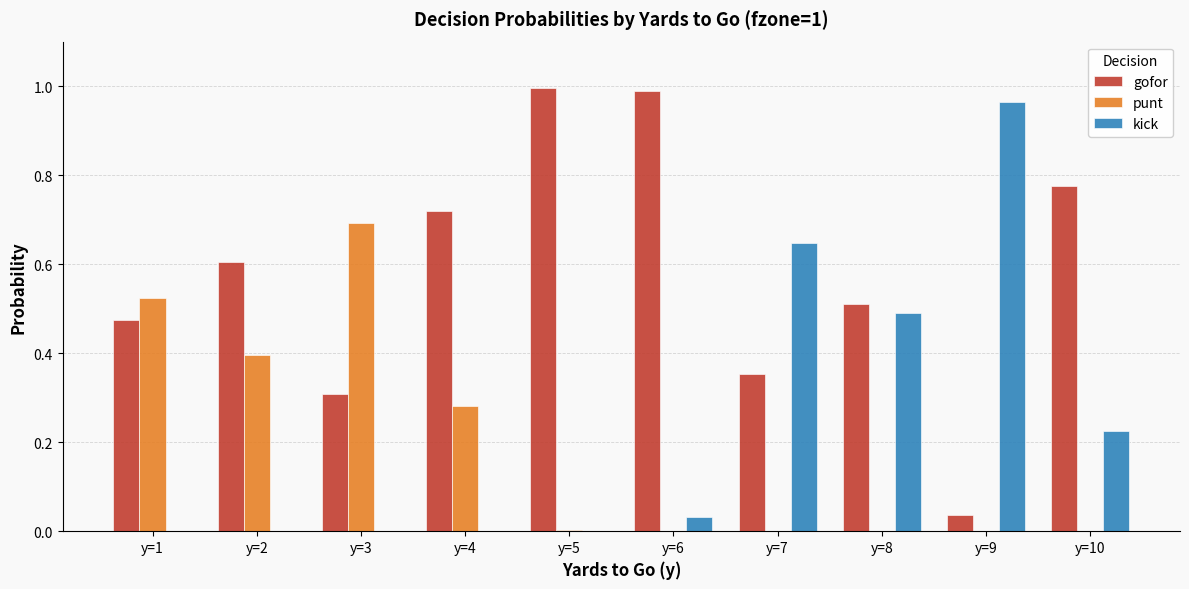

The value of punt at y=6 is 0.0. True or false?

True